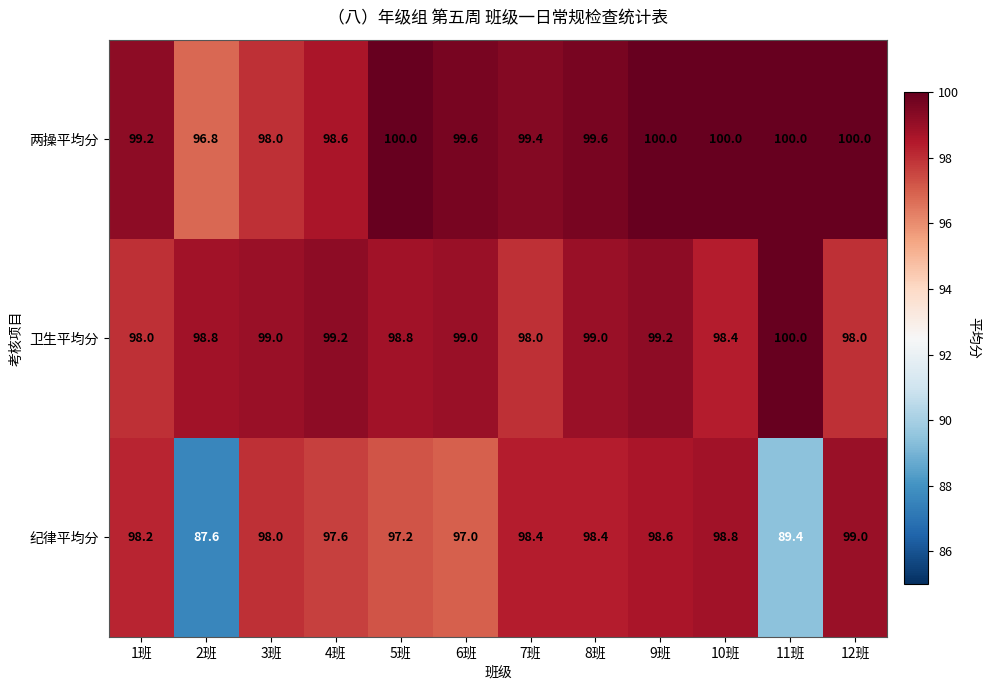

What is the difference between the second highest and second lowest values in the 两操平均分 series?

2.0